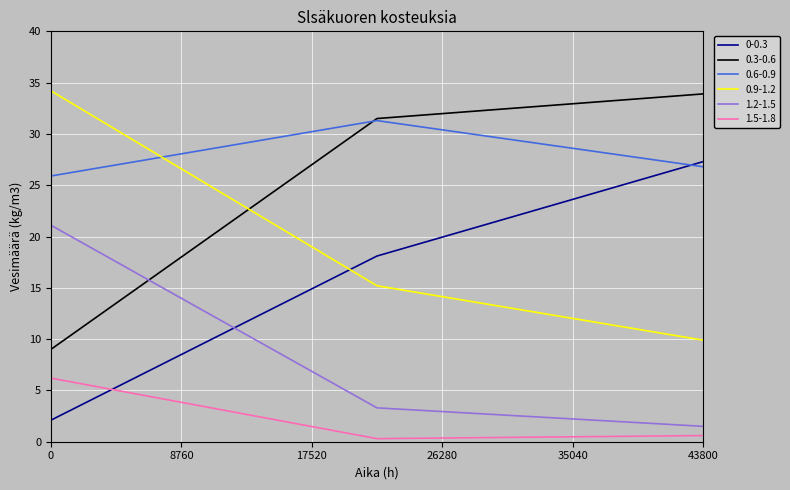

What is the lowest value of the 0.3-0.6 series?

9.0